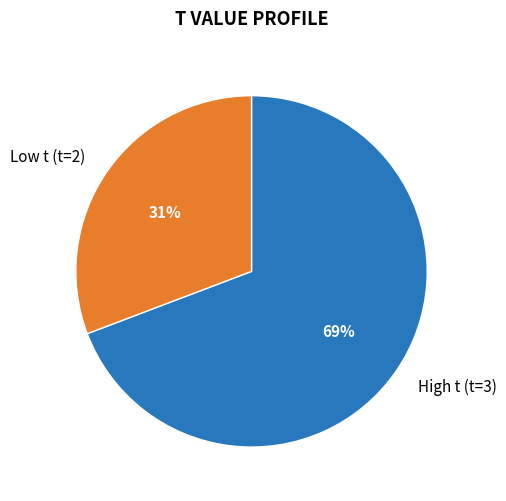

Is there any slice that represents more than half of the pie?

Yes